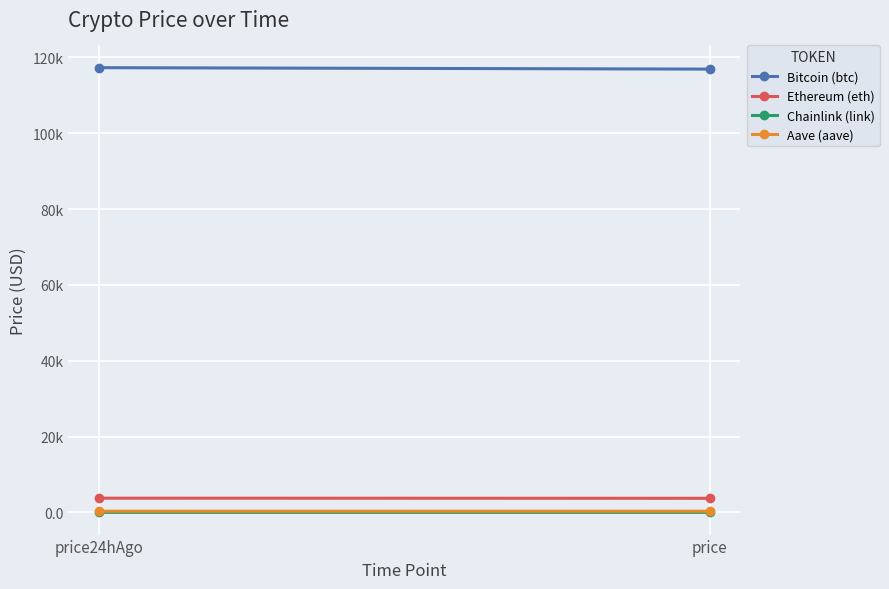

What is the sum of all Chainlink (link) values?

38.5